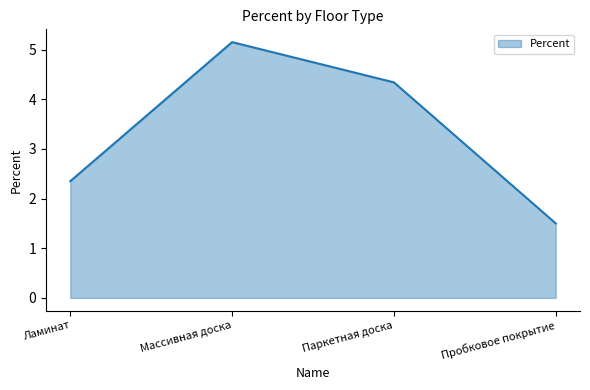

Reading left to right, extract all data points from this chart.

Ламинат=2.4	Массивная доска=5.2	Паркетная доска=4.3	Пробковое покрытие=1.5